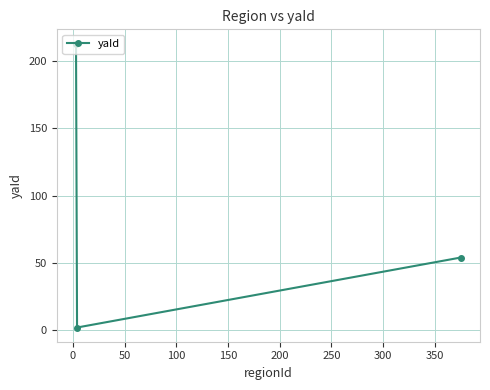

What is the greatest value displayed?

213